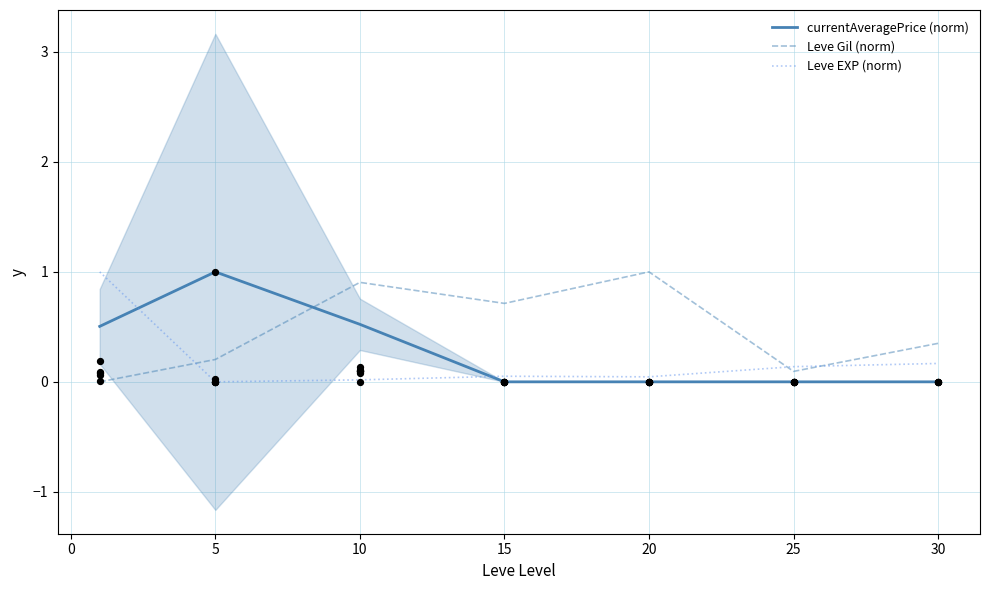

Which series reaches the maximum Y coordinate?

currentAveragePrice (norm)